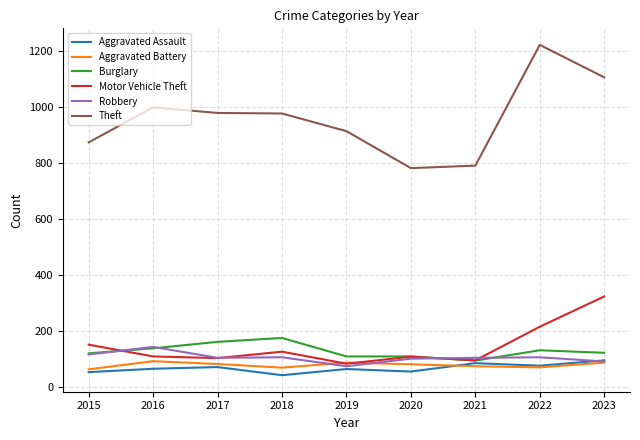

Where is the first local maximum for Burglary?

2018